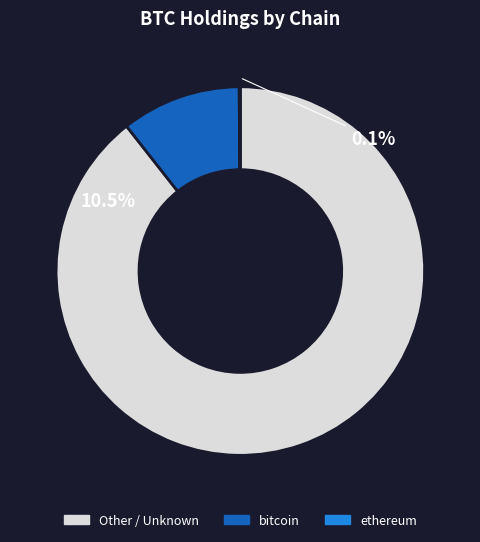

Is there a majority slice in this chart?

Yes